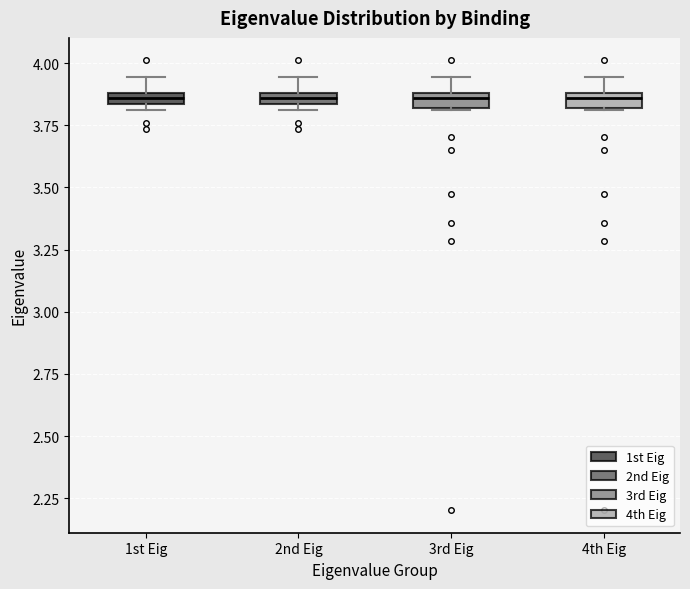

Where is the upper edge of the box for 4th Eig on the y-axis? The values are not printed on the chart, so give them approximately, as read against the axis.

3.90